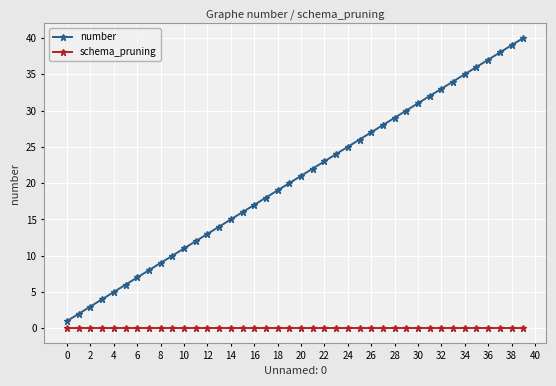

What is the greatest value displayed?

40